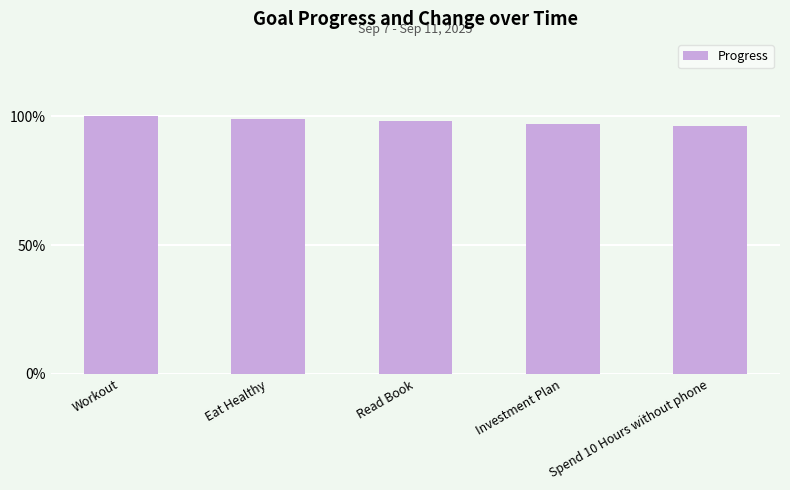

Are the bars horizontal?

No